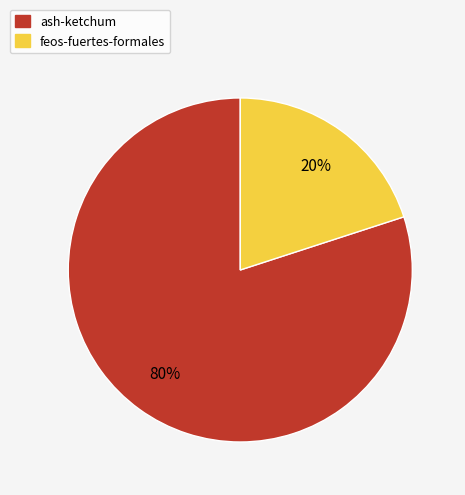

Count the number of slices in the pie.

2